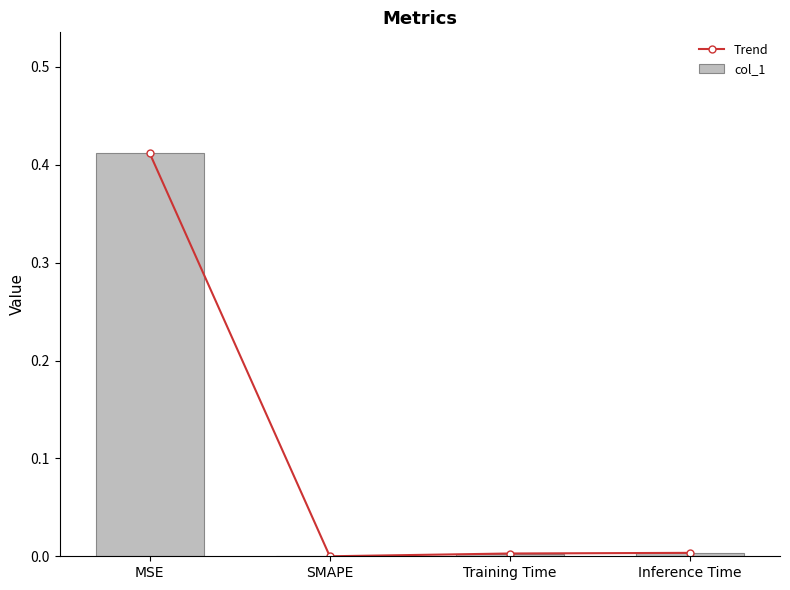

What position from the right is SMAPE?

3